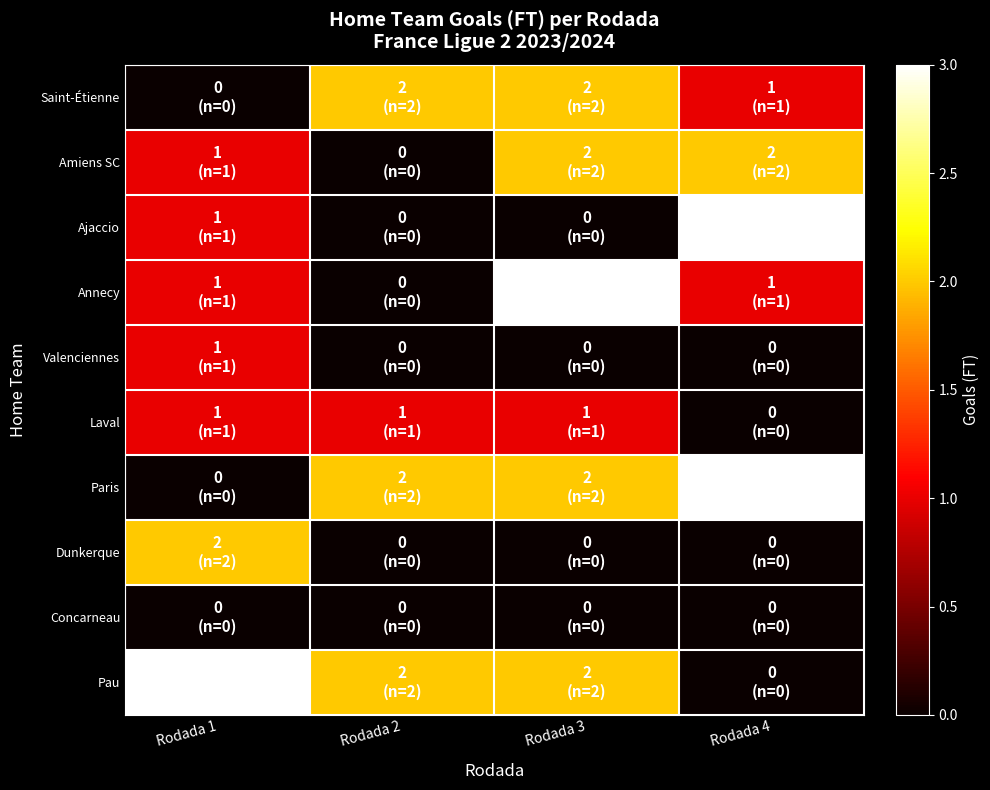

Reading left to right, what are all the values shown in this chart?

Saint-Étienne: Rodada 1=0	Rodada 2=2	Rodada 3=2	Rodada 4=1
Amiens SC: Rodada 1=1	Rodada 2=0	Rodada 3=2	Rodada 4=2
Ajaccio: Rodada 1=1	Rodada 2=0	Rodada 3=0	Rodada 4=3
Annecy: Rodada 1=1	Rodada 2=0	Rodada 3=3	Rodada 4=1
Valenciennes: Rodada 1=1	Rodada 2=0	Rodada 3=0	Rodada 4=0
Laval: Rodada 1=1	Rodada 2=1	Rodada 3=1	Rodada 4=0
Paris: Rodada 1=0	Rodada 2=2	Rodada 3=2	Rodada 4=3
Dunkerque: Rodada 1=2	Rodada 2=0	Rodada 3=0	Rodada 4=0
Concarneau: Rodada 1=0	Rodada 2=0	Rodada 3=0	Rodada 4=0
Pau: Rodada 1=3	Rodada 2=2	Rodada 3=2	Rodada 4=0